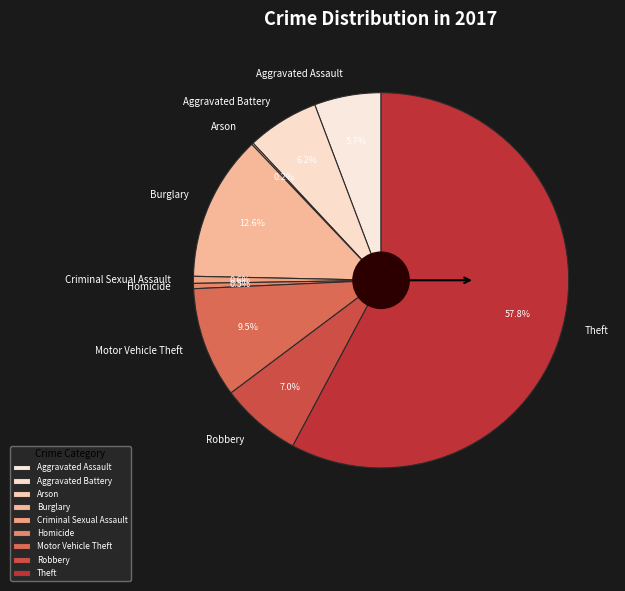

What portion of the pie excludes Criminal Sexual Assault?

99.4%